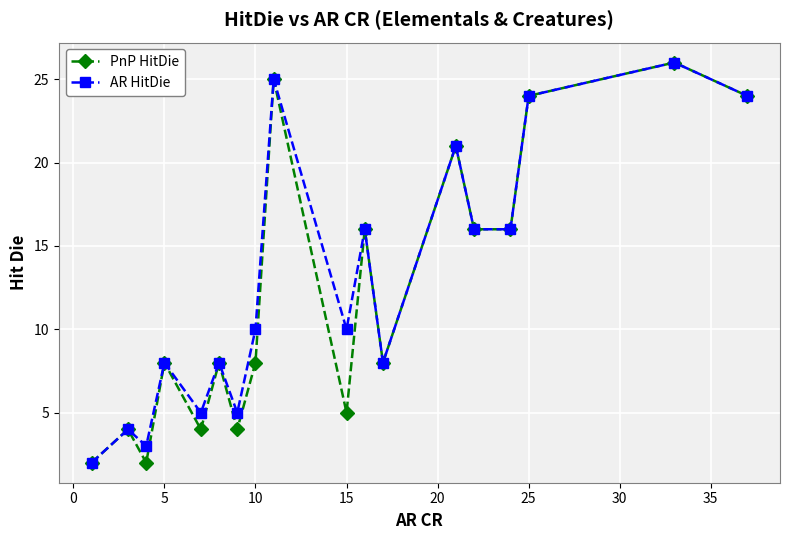

How many interior local peaks does the PnP HitDie series have?

7